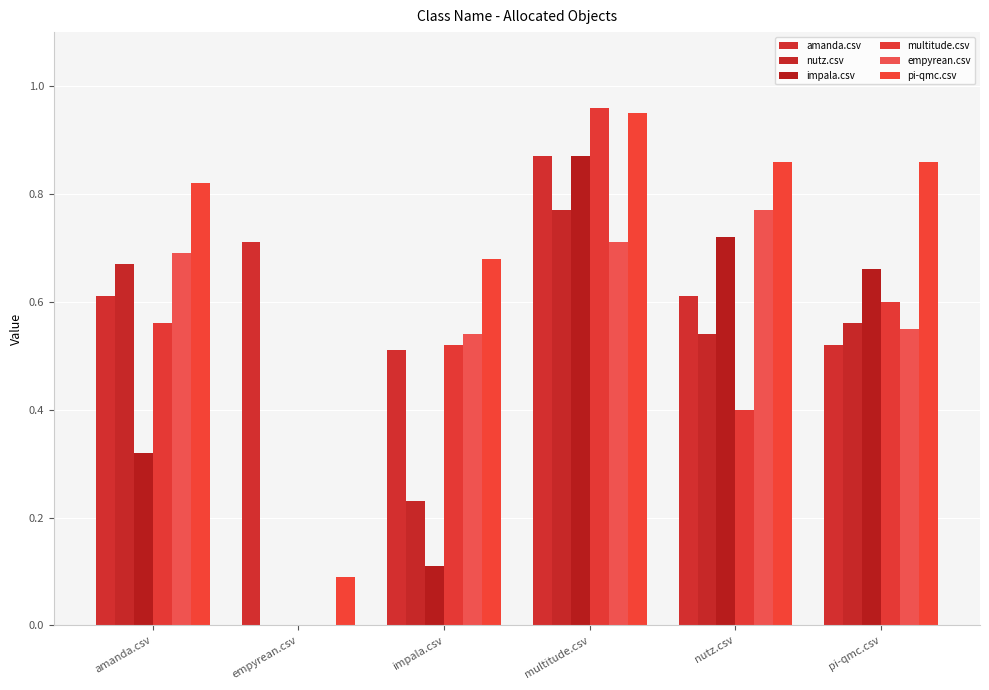

How many positive values does the impala.csv series have?

5